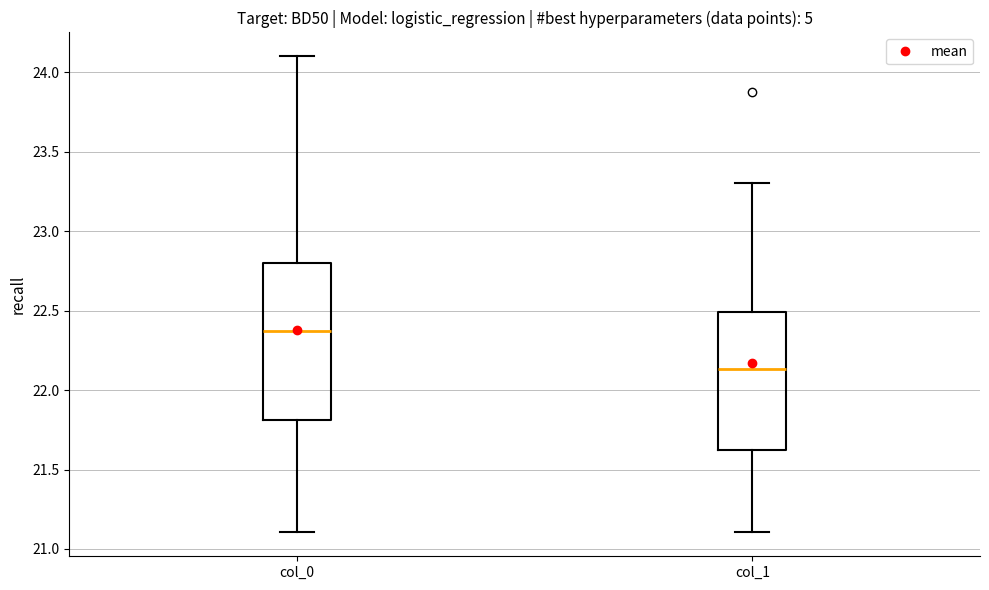

Where is the upper edge of the box for col_1 on the y-axis? The values are not printed on the chart, so give them approximately, as read against the axis.

22.50